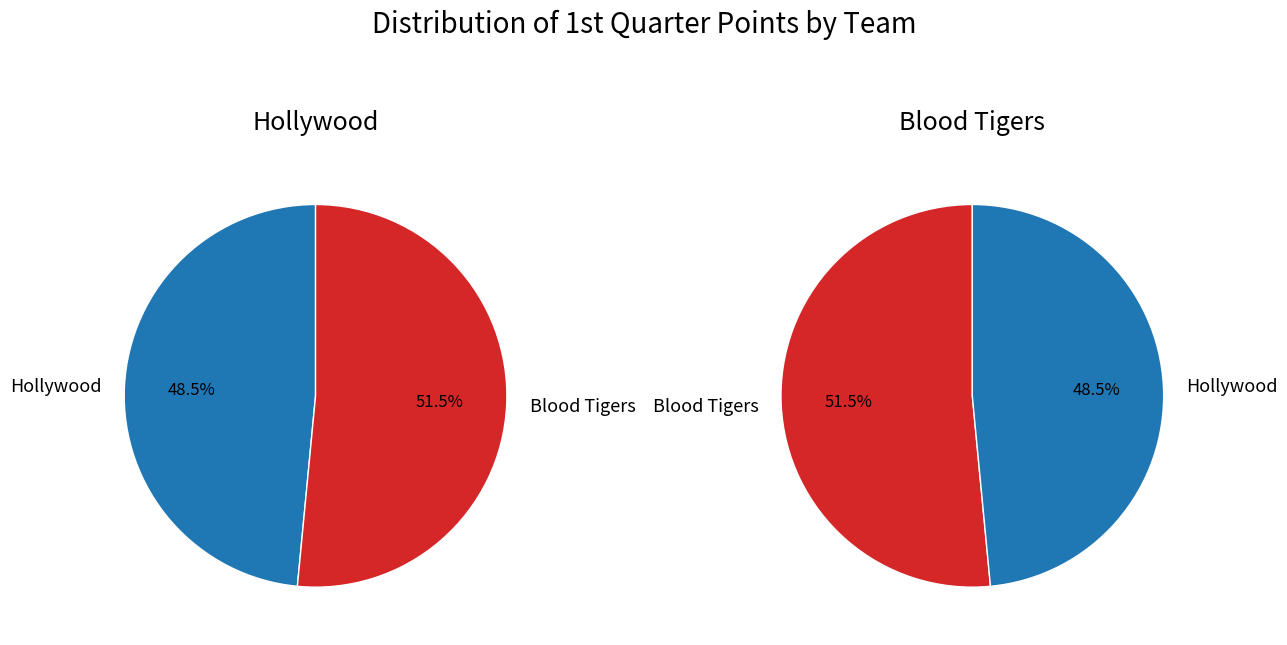

To the nearest percent, what is the difference between the Blood Tigers and Hollywood slice percentages?

3%